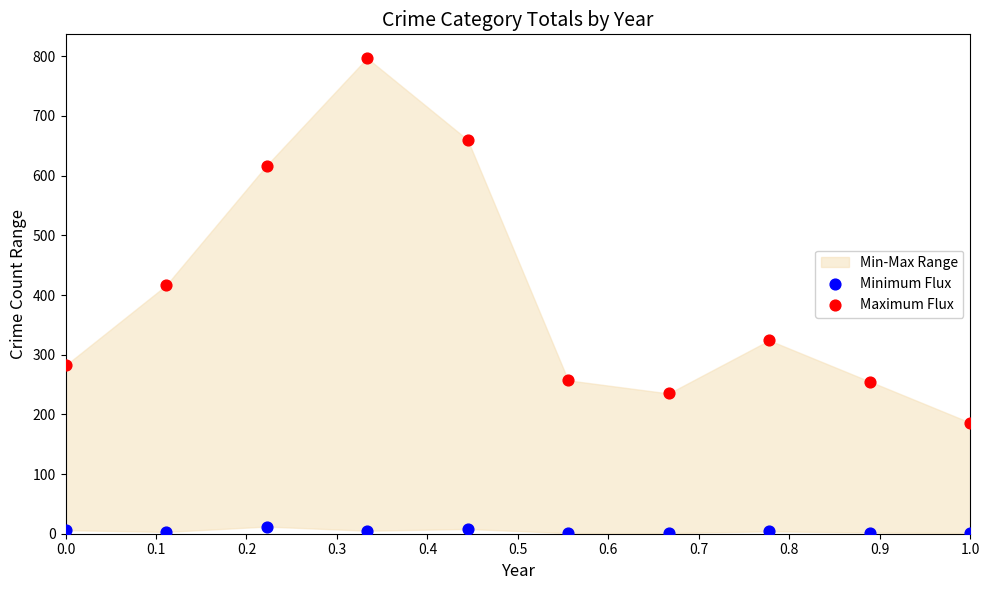

Across all series, what Y value is closest to 399?

416